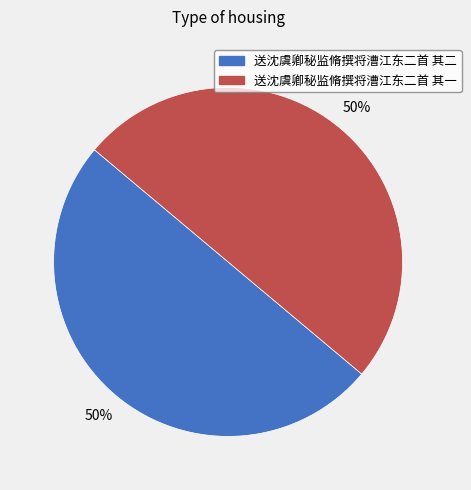

How many segments does this pie chart have?

2